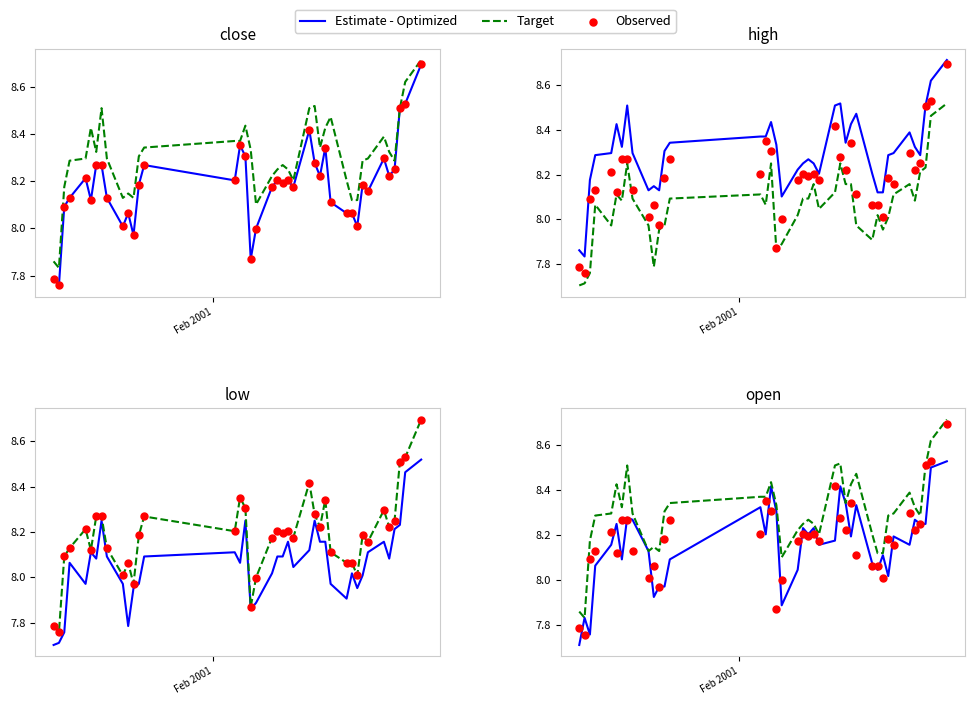

At how many categories does at least one series exceed 7?

40